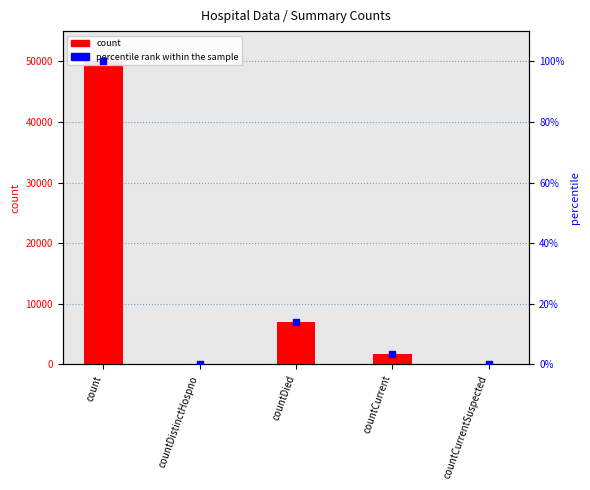

Is the value of count at countDied greater than the value of percentile rank within the sample at count?

Yes